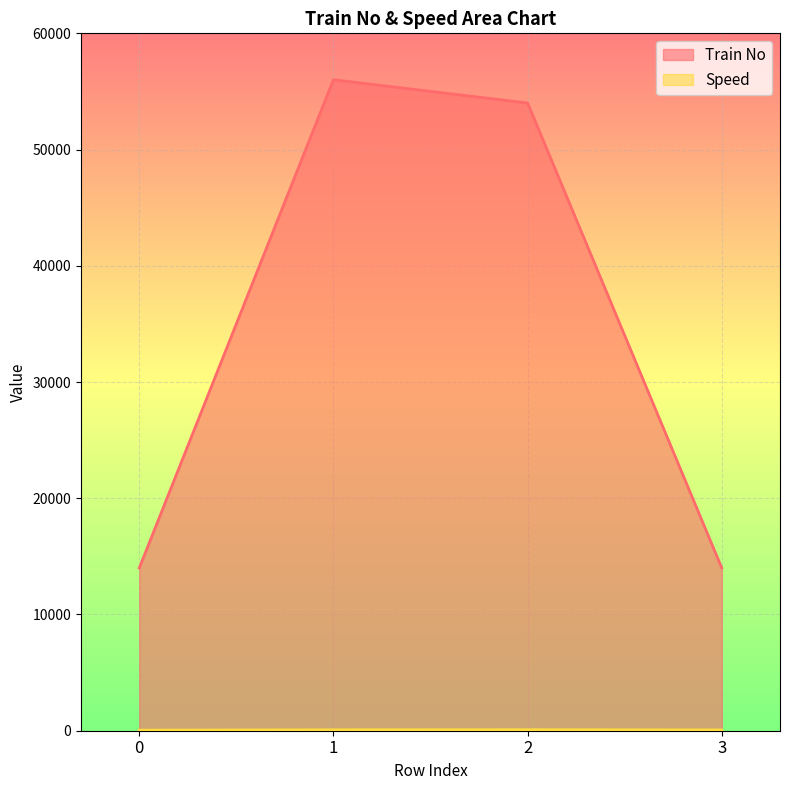

What is the difference between the Speed values at 2 and 1?

9